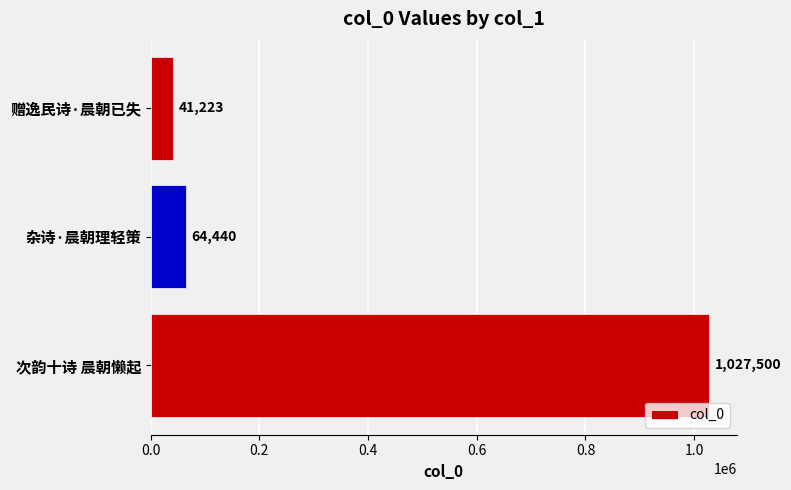

How many bars are there in total?

3